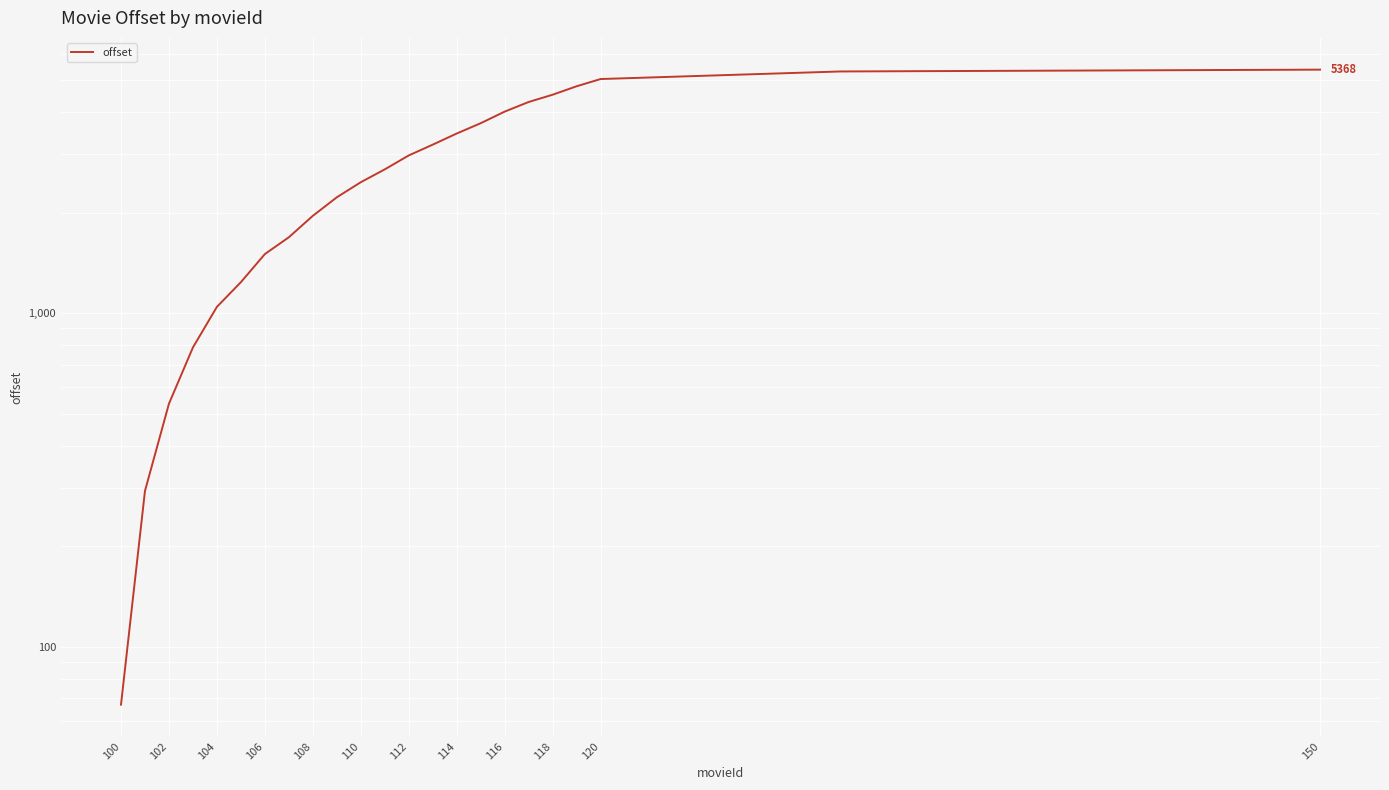

What is the average value?

2746